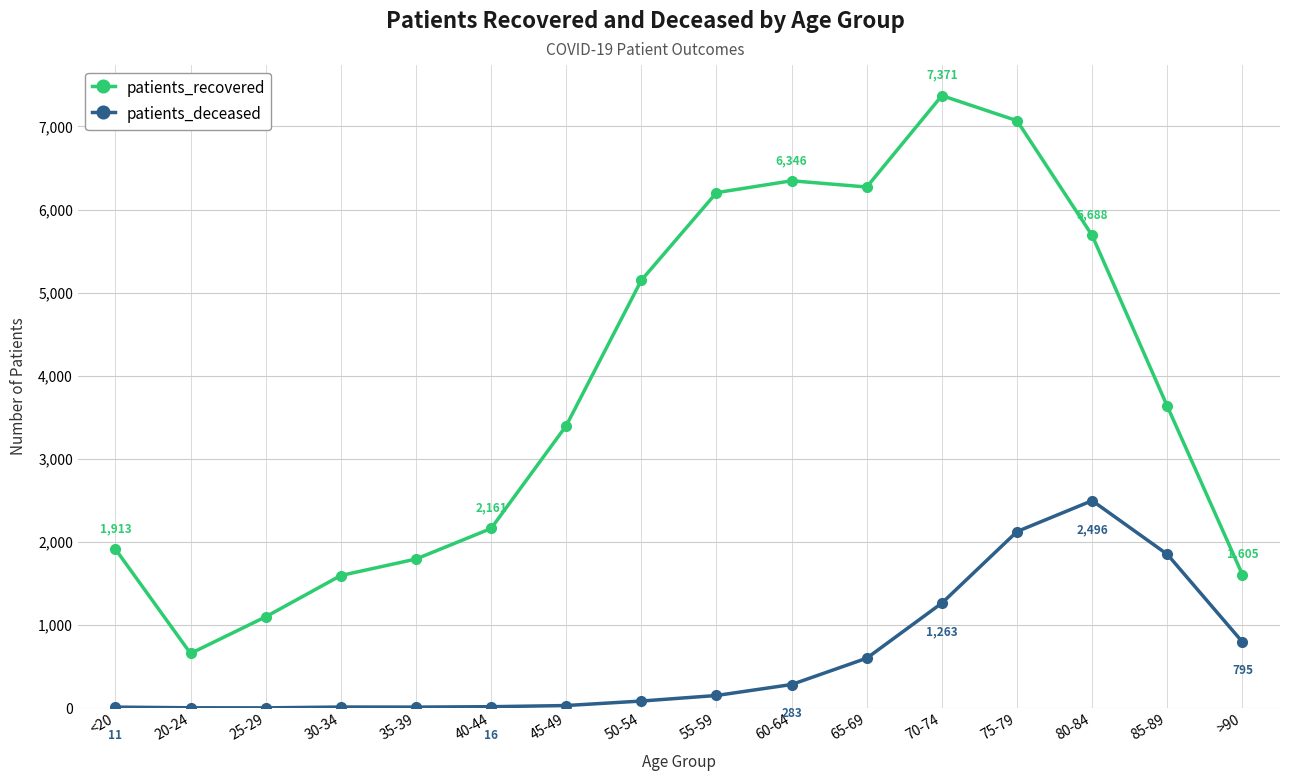

What are all the series names shown in the legend?

patients_recovered, patients_deceased